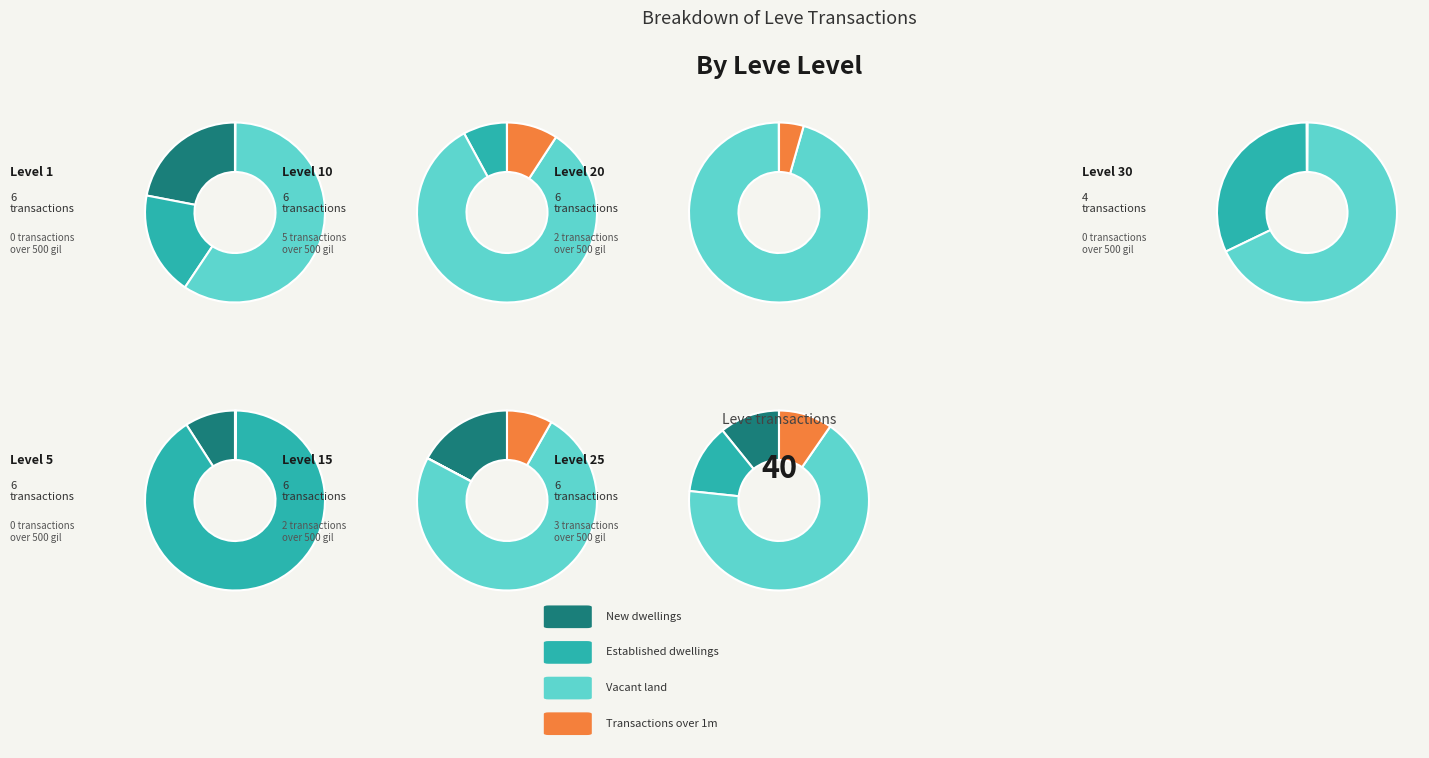

The 28 slice represents 1% of the pie. True or false?

False